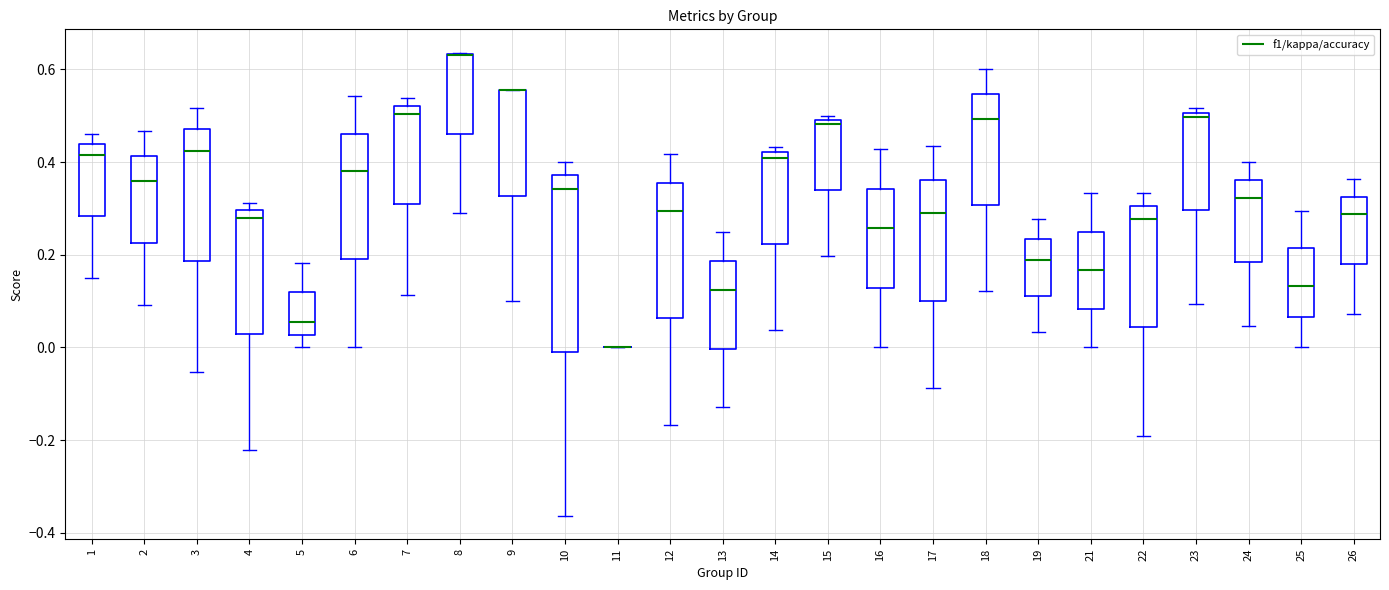

Reading left to right, transcribe this box plot: for each box, give where its median line is, the range the box spans, and where its two whiskers end, as read against the y-axis. The values are not printed on the chart, so give them approximately, as read against the axis.

1: median 0.42, box 0.28 to 0.44, whiskers 0.14 to 0.46
2: median 0.36, box 0.22 to 0.42, whiskers 0.10 to 0.46
3: median 0.42, box 0.18 to 0.48, whiskers -0.06 to 0.52
4: median 0.28, box 0.02 to 0.30, whiskers -0.22 to 0.32
5: median 0.06, box 0.02 to 0.12, whiskers 0.00 to 0.18
6: median 0.38, box 0.20 to 0.46, whiskers 0.00 to 0.54
7: median 0.50, box 0.30 to 0.52, whiskers 0.12 to 0.54
8: median 0.64 (drawn on the box's upper edge), box 0.46 to 0.64, whiskers 0.30 to 0.64
9: median 0.56 (drawn on the box's upper edge), box 0.32 to 0.56, whiskers 0.10 to 0.56
10: median 0.34, box -0.02 to 0.38, whiskers -0.36 to 0.40
11: box collapsed to a line at 0.00, whiskers 0.00 to 0.00
12: median 0.30, box 0.06 to 0.36, whiskers -0.16 to 0.42
13: median 0.12, box 0.00 to 0.18, whiskers -0.12 to 0.26
14: median 0.40, box 0.22 to 0.42, whiskers 0.04 to 0.44
15: median 0.48, box 0.34 to 0.50, whiskers 0.20 to 0.50 (just above the box's upper edge)
16: median 0.26, box 0.12 to 0.34, whiskers 0.00 to 0.42
17: median 0.28, box 0.10 to 0.36, whiskers -0.08 to 0.44
18: median 0.50, box 0.30 to 0.54, whiskers 0.12 to 0.60
19: median 0.18, box 0.12 to 0.24, whiskers 0.04 to 0.28
21: median 0.16, box 0.08 to 0.26, whiskers 0.00 to 0.34
22: median 0.28, box 0.04 to 0.30, whiskers -0.20 to 0.34
23: median 0.50 (just below the box's upper edge), box 0.30 to 0.50, whiskers 0.10 to 0.52
24: median 0.32, box 0.18 to 0.36, whiskers 0.04 to 0.40
25: median 0.14, box 0.06 to 0.22, whiskers 0.00 to 0.30
26: median 0.28, box 0.18 to 0.32, whiskers 0.08 to 0.36